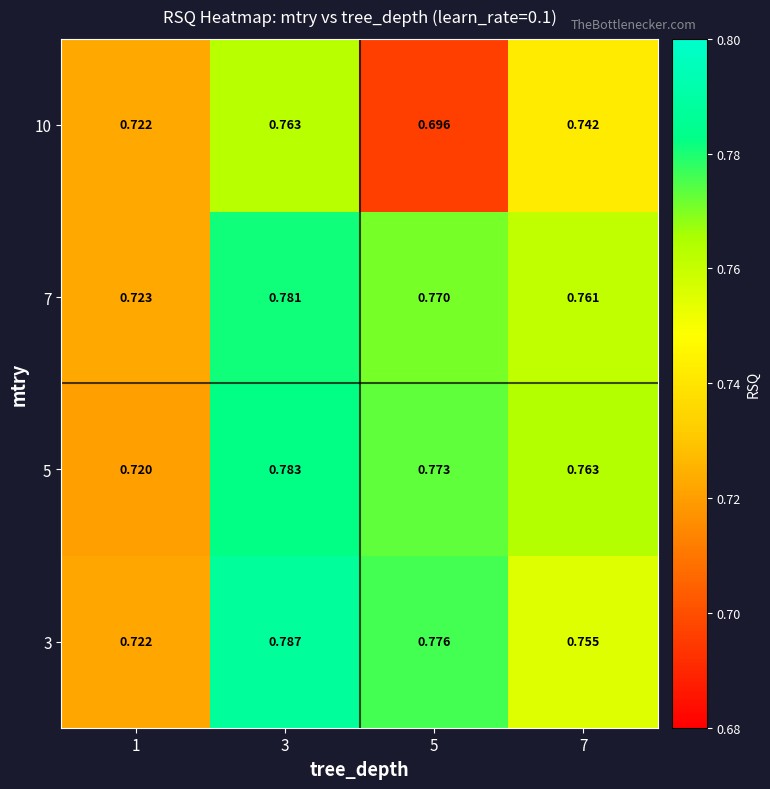

Is the value of 3 at 5 greater than the value of 5 at 3?

No